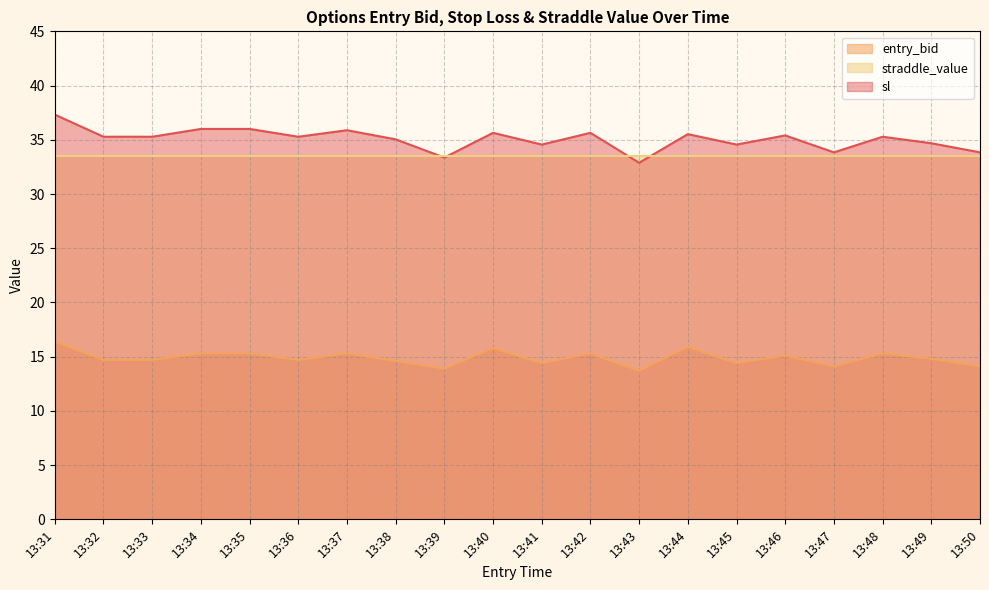

What is the average value of the sl series?

35.1